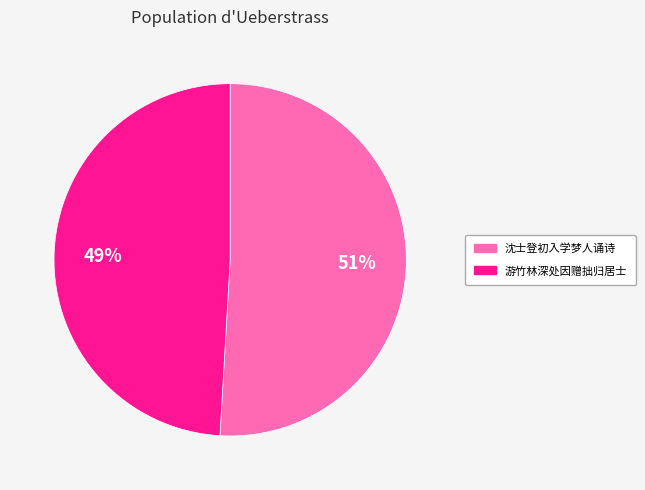

To the nearest percent, what percentage of the pie is 沈士登初入学梦人诵诗?

51%